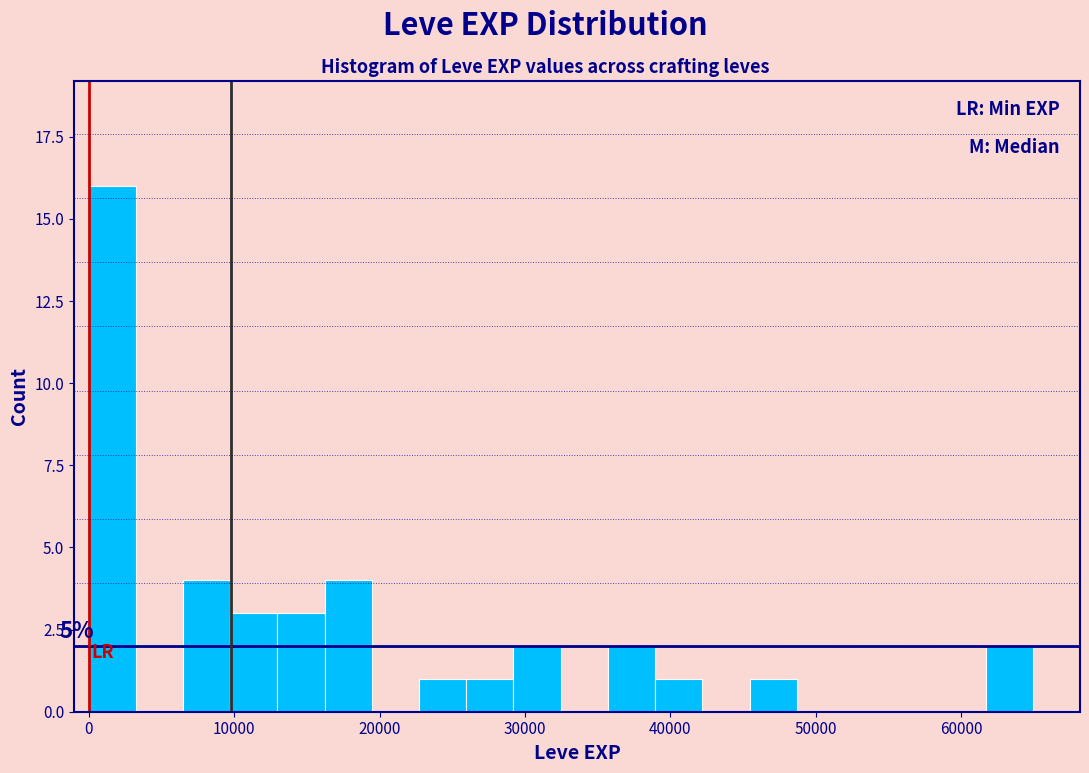

Around what value on the x-axis is the tallest bar? Give the approximate position of its centre, as read against the axis.

2000